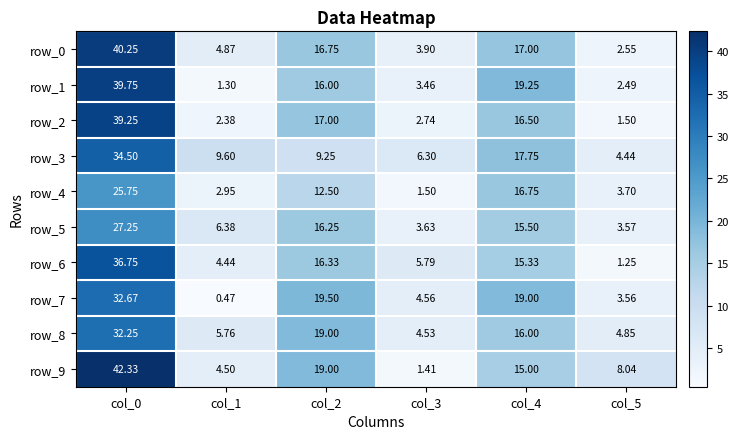

Is the value of row_3 at col_0 greater than the value of row_1 at col_0?

No